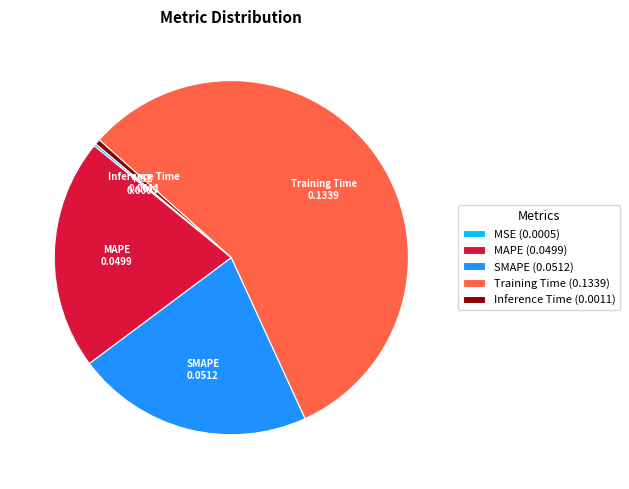

Is the sum of MAPE (0.0499) and Inference Time (0.0011) greater than half?

No